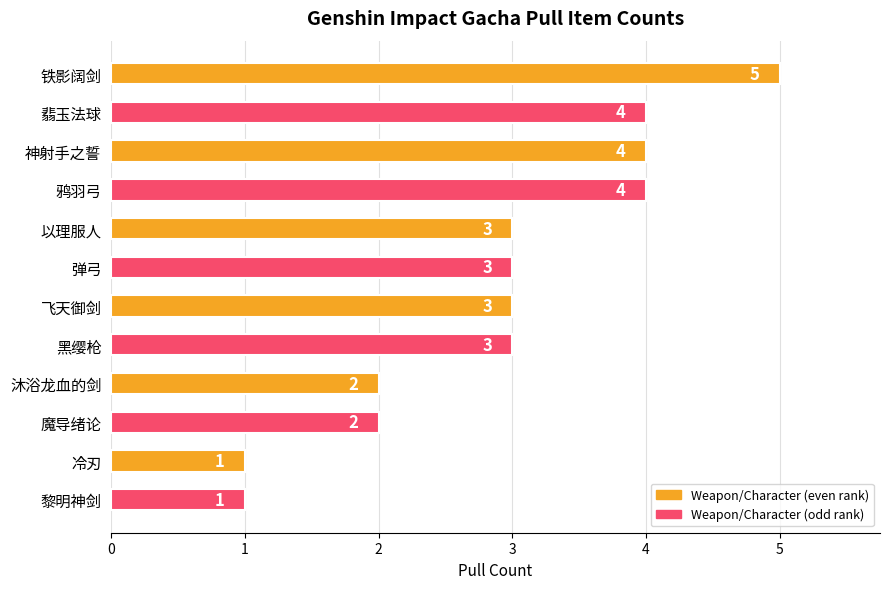

Between 铁影阔剑 and 沐浴龙血的剑, which is larger?

铁影阔剑